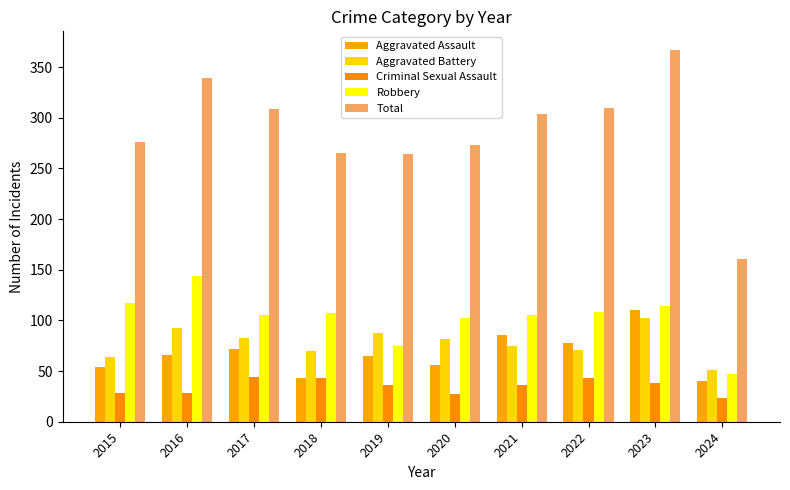

List the series in order of their peak value, lowest first.

Criminal Sexual Assault, Aggravated Battery, Aggravated Assault, Robbery, Total